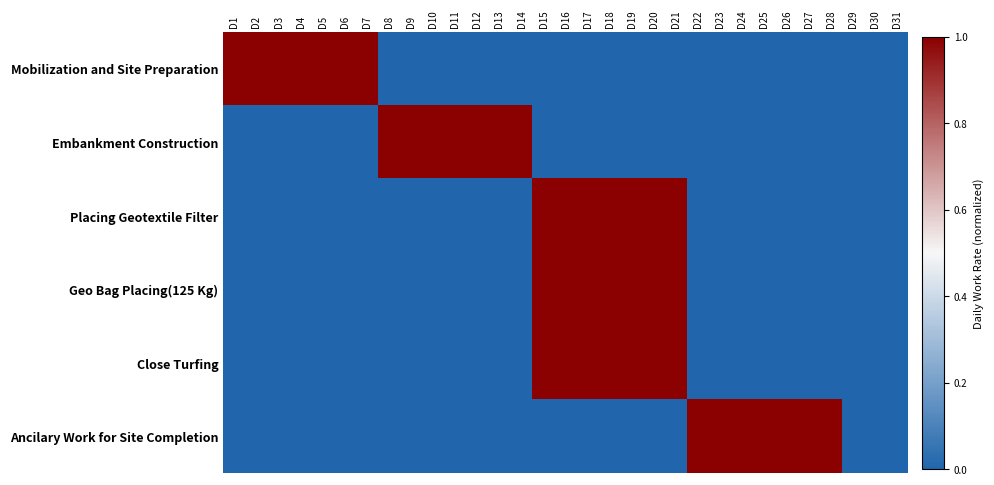

Count the number of data series in this chart.

6